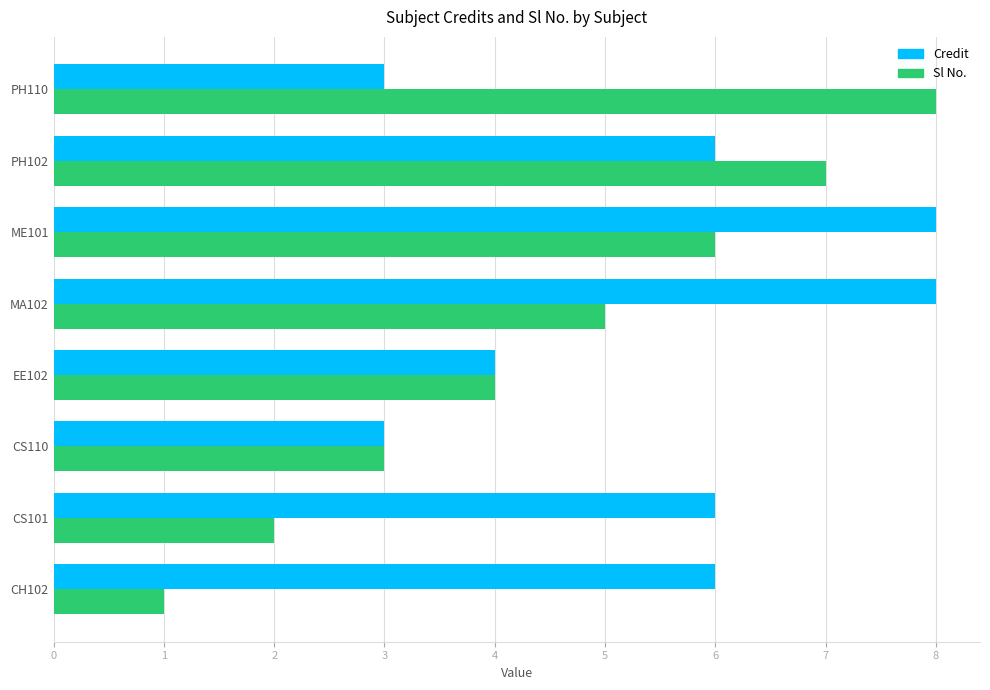

What is the smallest value displayed?

1